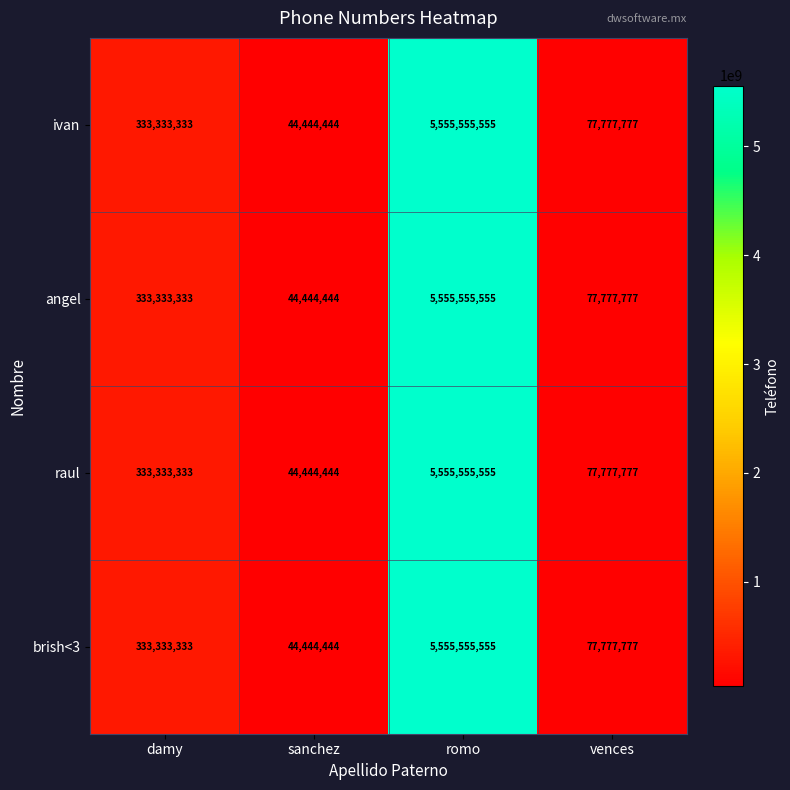

What is the minimum value for ivan?

44444444